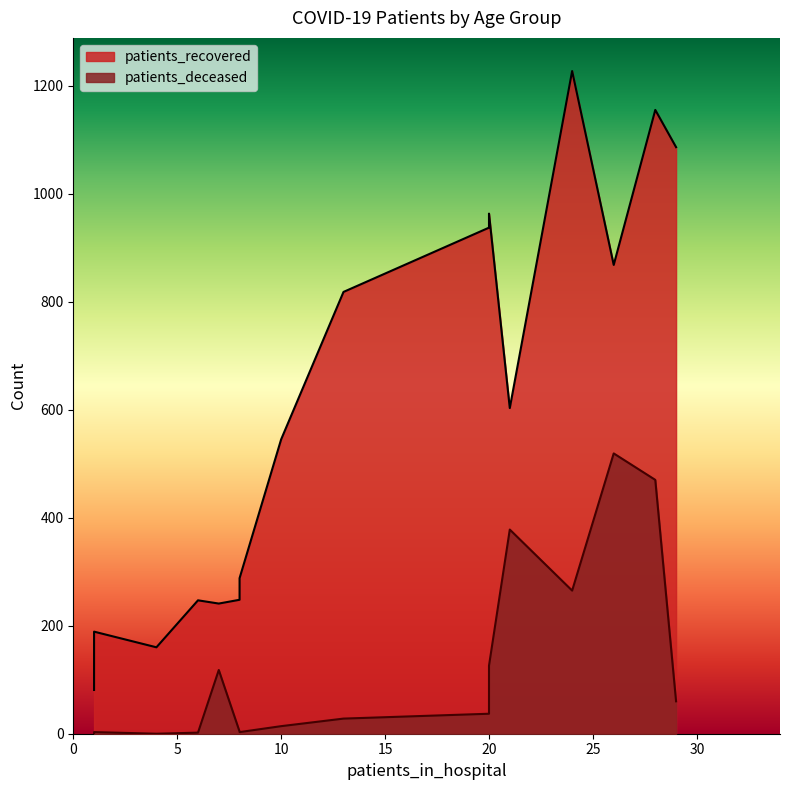

What is the highest value of the patients_recovered series?

1227